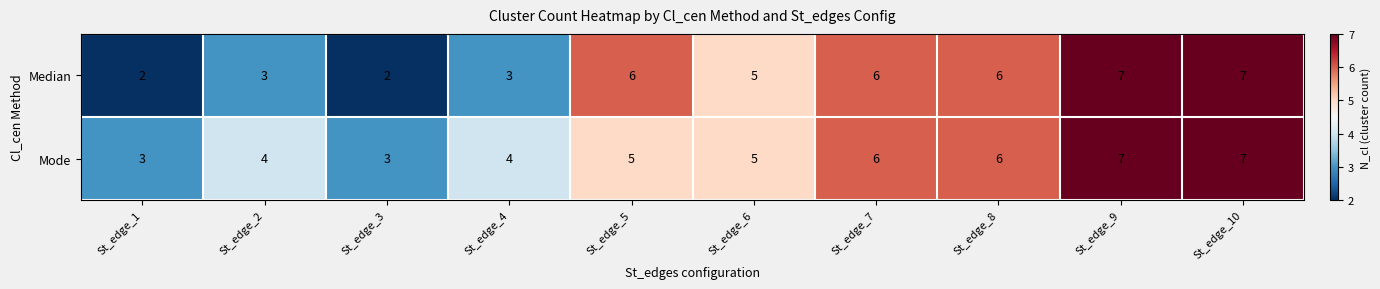

What is the sum of all Median values?

47